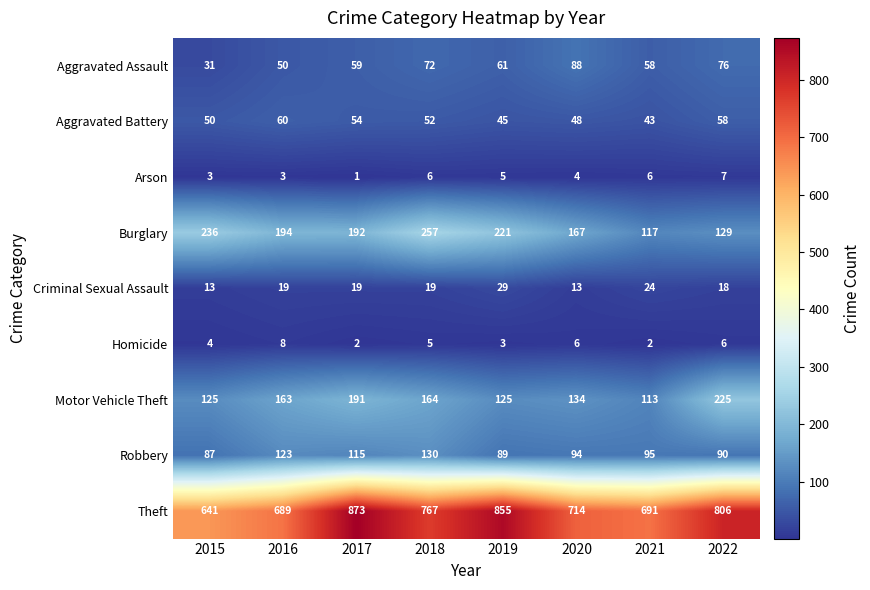

Between 2020 and 2022, which series saw the biggest shift?

Theft